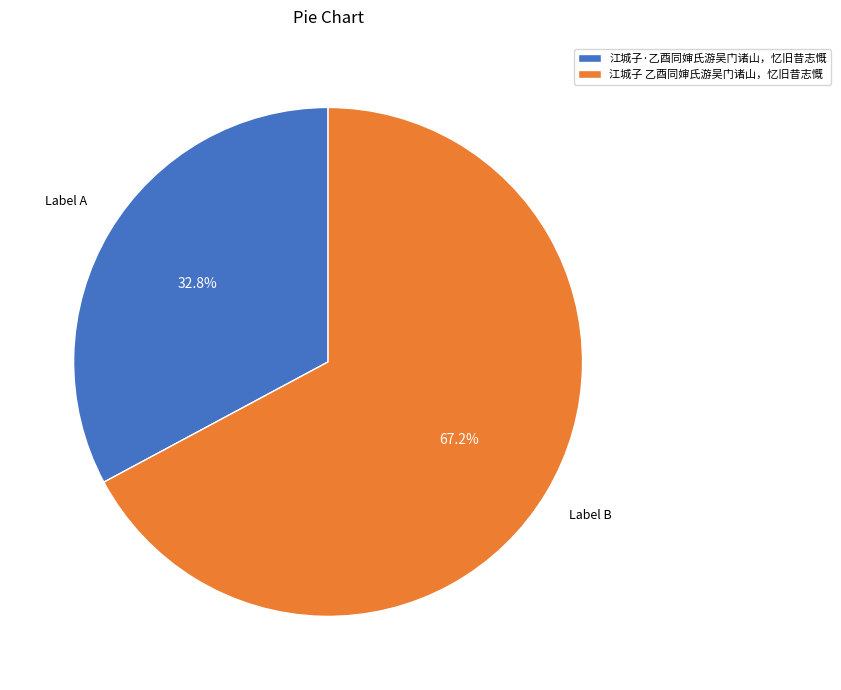

Combined, what portion of the pie is 江城子·乙酉同婶氏游吴门诸山，忆旧昔志慨 and 江城子 乙酉同婶氏游吴门诸山，忆旧昔志慨?

100.0%